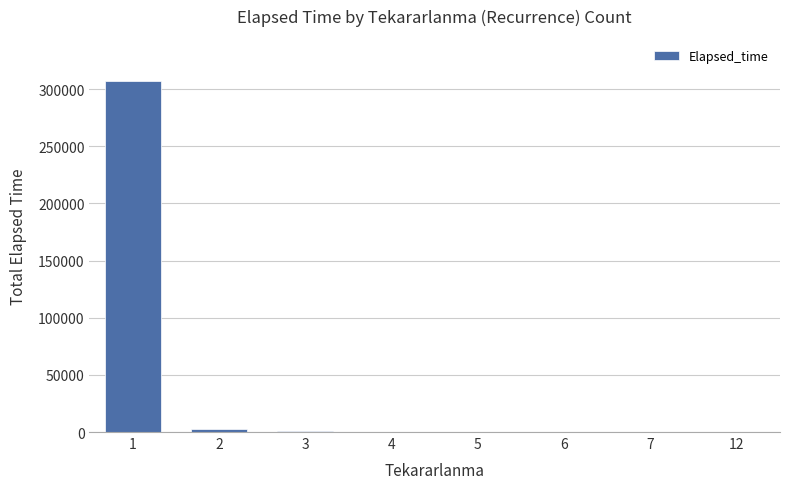

What is the sum of the values at 2 and 7?

3110